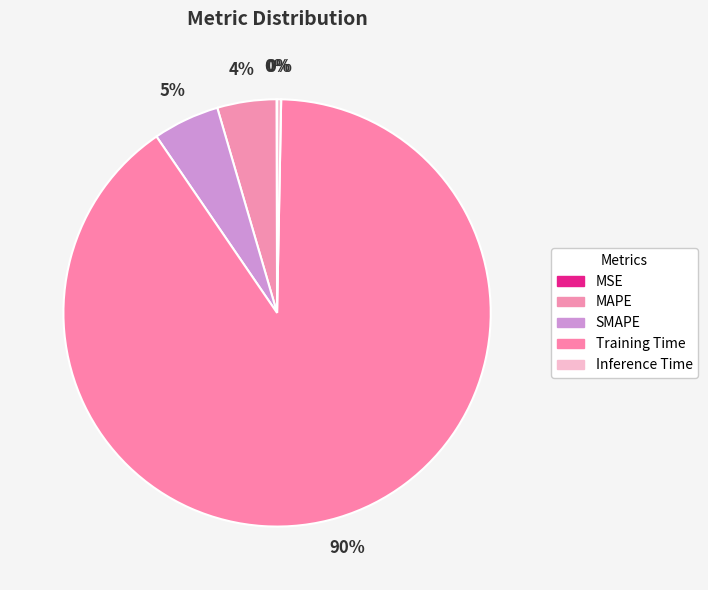

To the nearest percent, what portion does MAPE represent?

4%